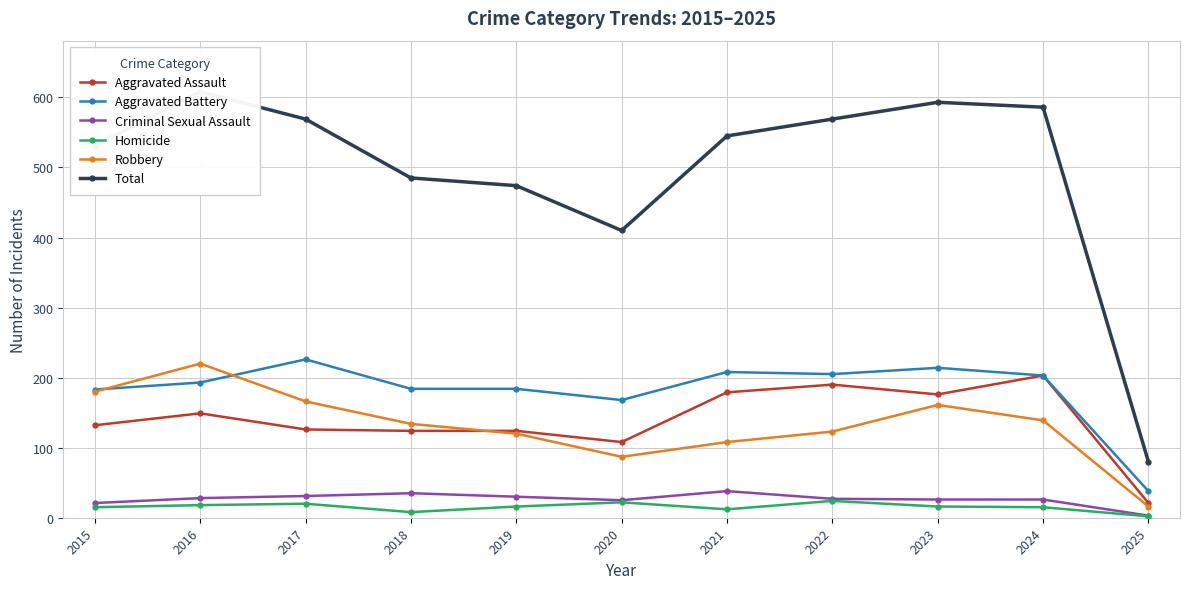

Which series has the largest range (max minus min)?

Total